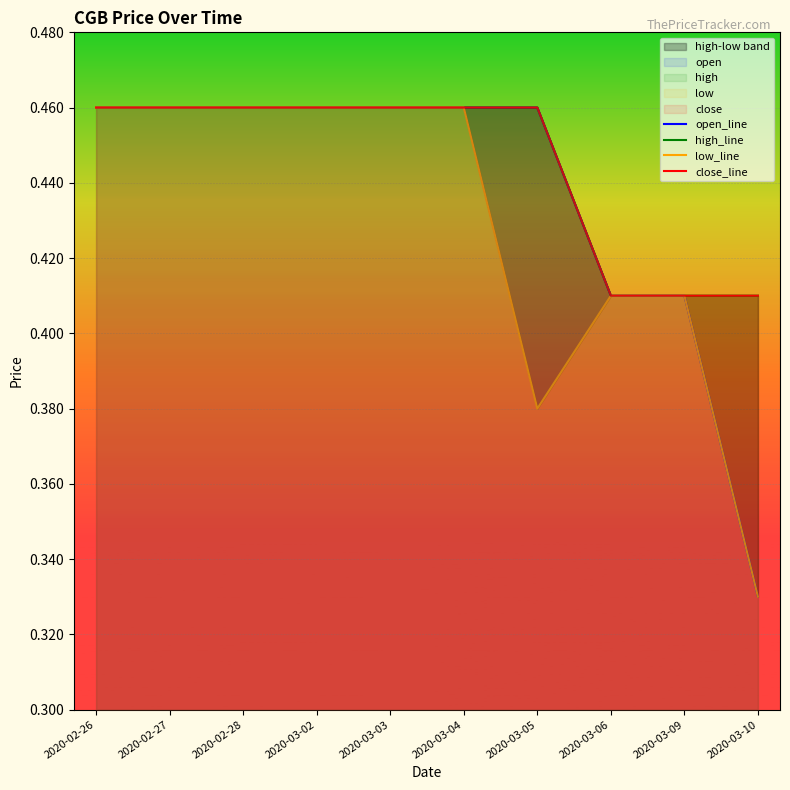

Rank the categories by low_line value from lowest to highest.

2020-03-10, 2020-03-05, 2020-03-06, 2020-03-09, 2020-02-26, 2020-02-27, 2020-02-28, 2020-03-02, 2020-03-03, 2020-03-04